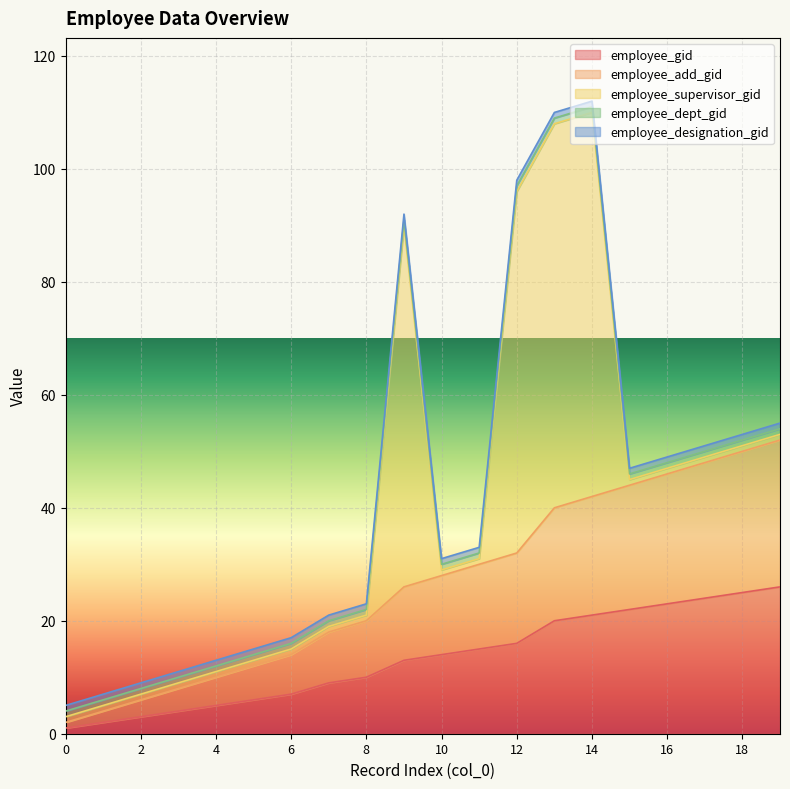

What is the average value of the employee_dept_gid series?

1